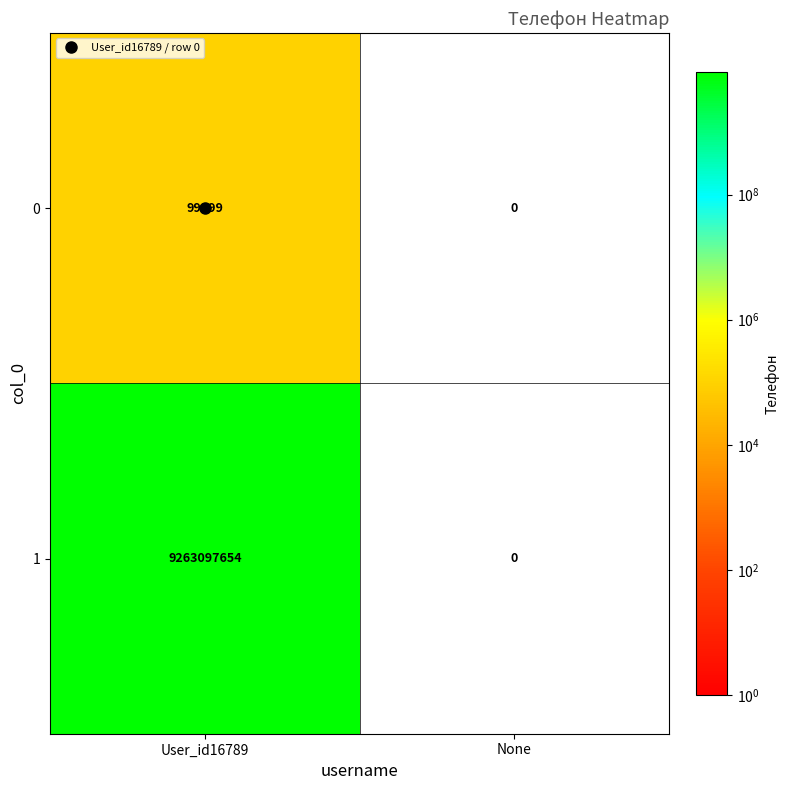

List the series in order of their overall mean, lowest first.

0, 1